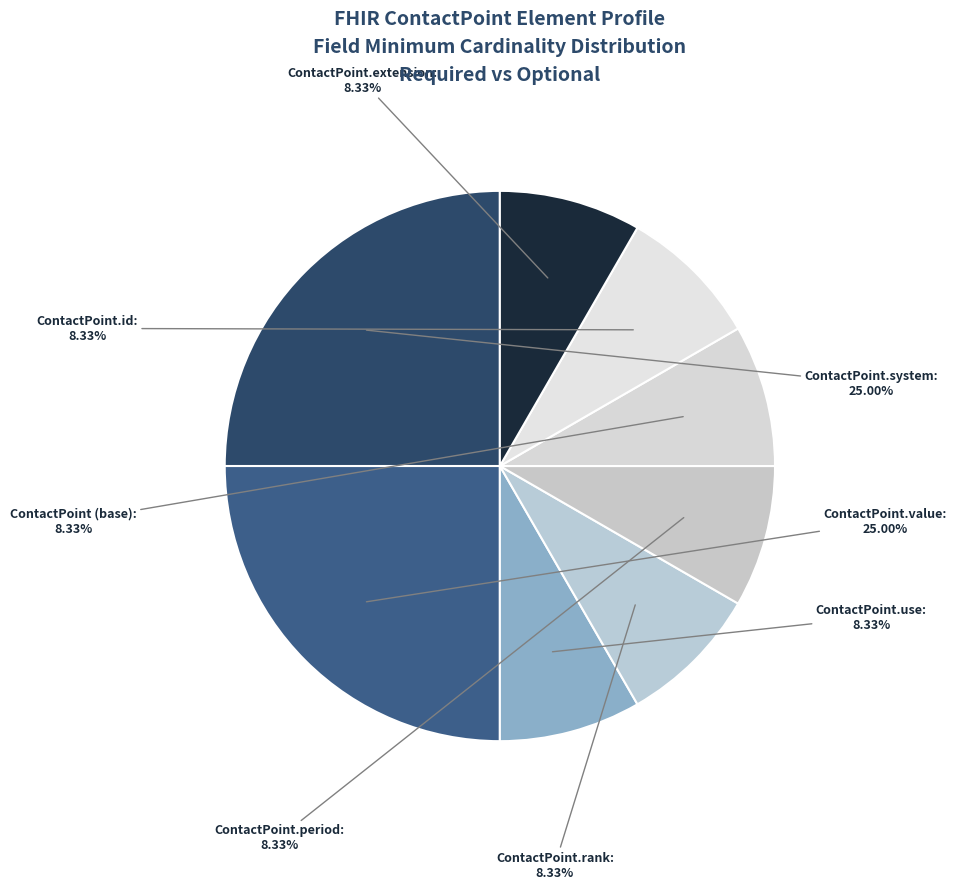

What is the ratio of the value at ContactPoint.rank to the value at ContactPoint.use?

1.0